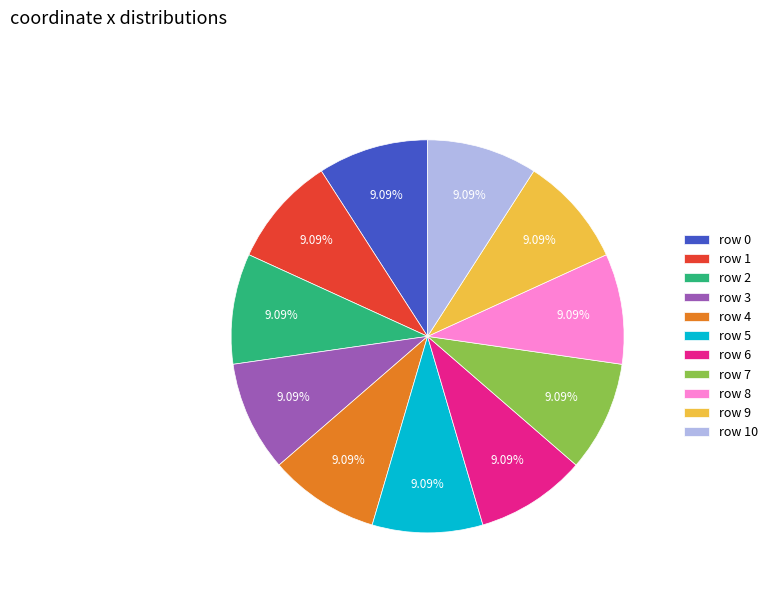

What is the ratio of the value at row 2 to the value at row 5?

1.0